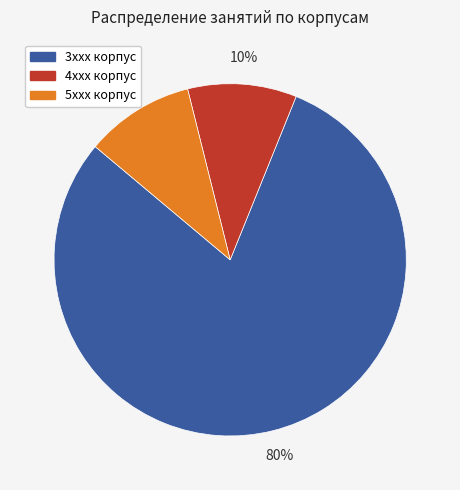

To the nearest percent, what percentage of the pie is 3xxx корпус?

80%